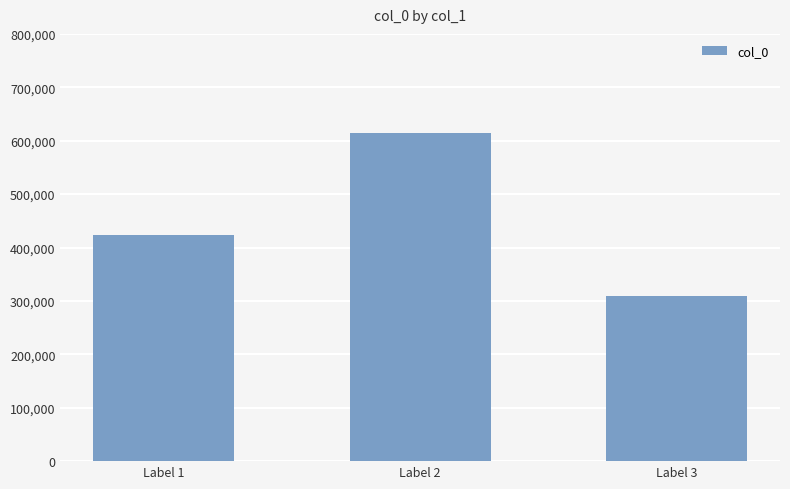

Reading left to right, extract all data points from this chart.

Label 1=422565	Label 2=614828	Label 3=309876